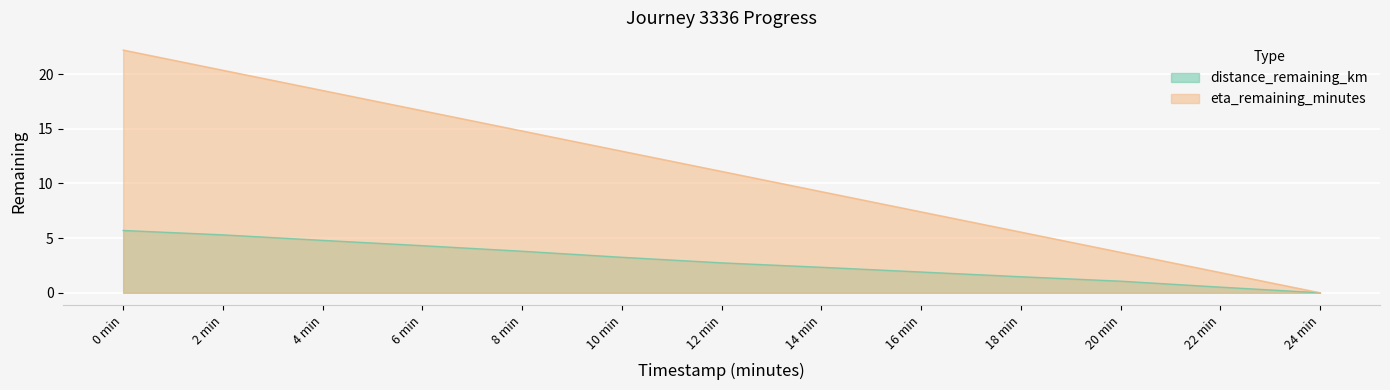

Reading left to right, what are all the values shown in this chart?

distance_remaining_km: 5.7	5.3	4.8	4.3	3.8	3.2	2.7	2.3	1.9	1.5	1.1	0.5	0.0
eta_remaining_minutes: 22.2	20.4	18.5	16.6	14.8	12.9	11.1	9.2	7.4	5.5	3.7	1.9	0.0